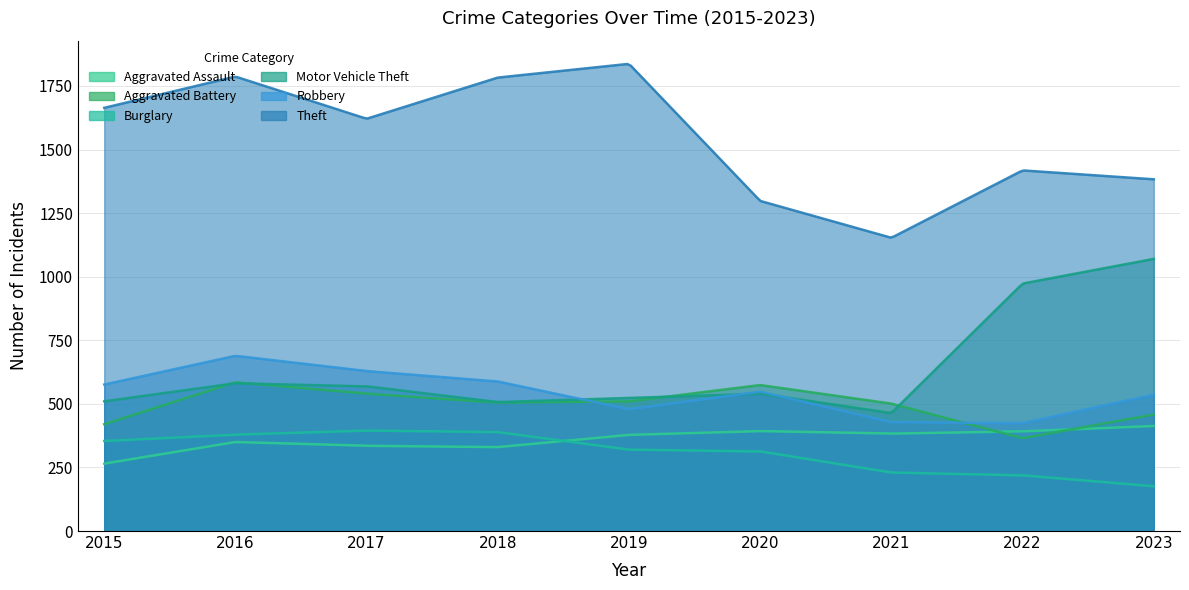

What is the average value of the Motor Vehicle Theft series?

637